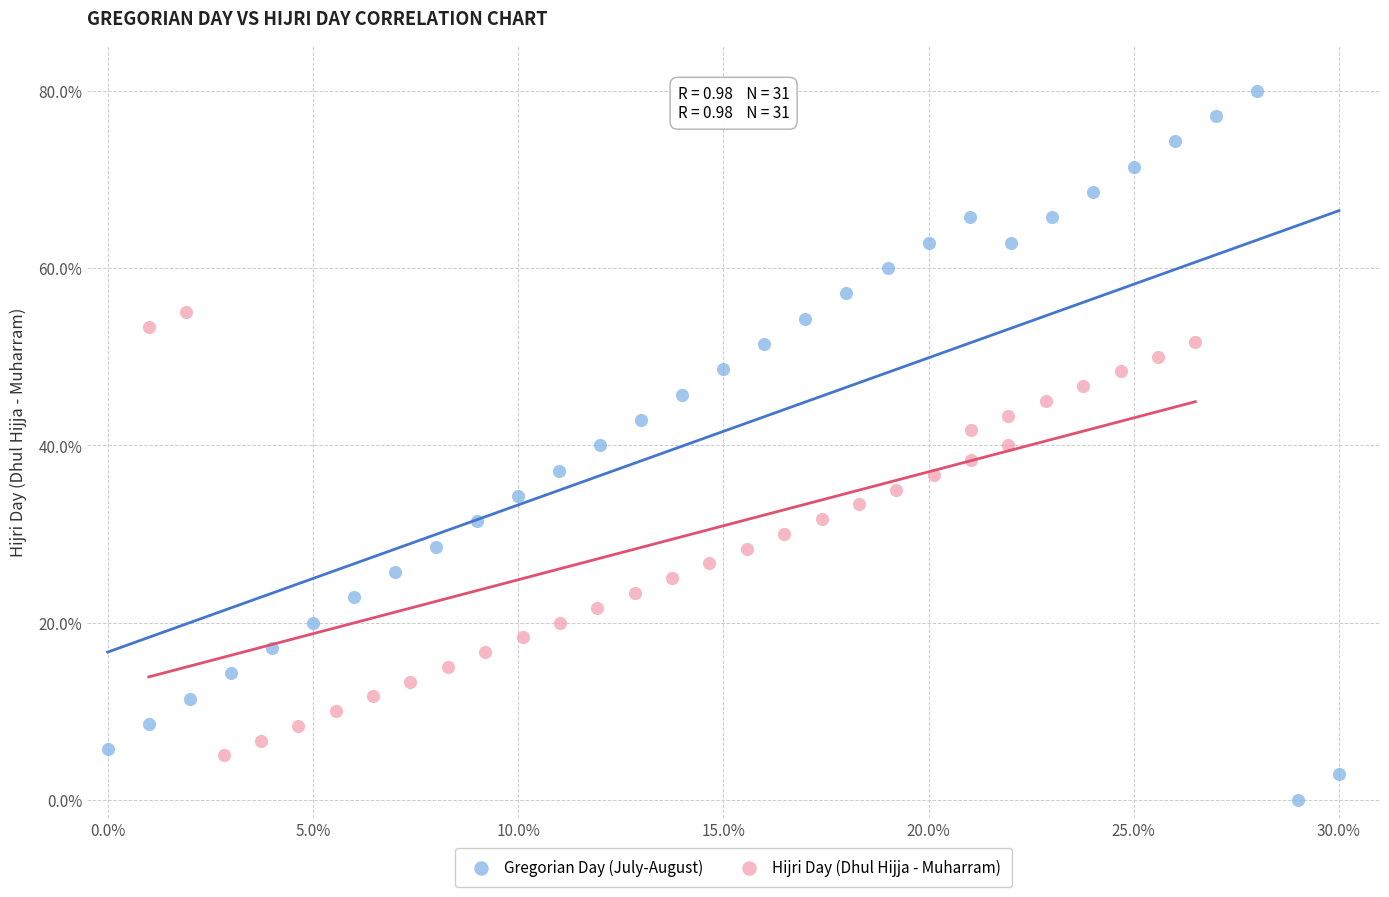

What are all the series names shown in the legend?

Gregorian Day (July-August), Hijri Day (Dhul Hijja - Muharram)